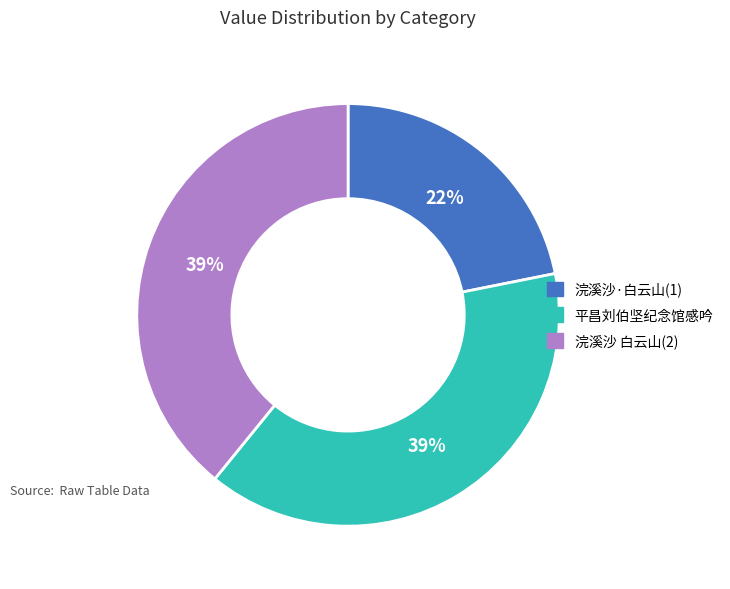

Which slice is the smallest?

浣溪沙·白云山(1)